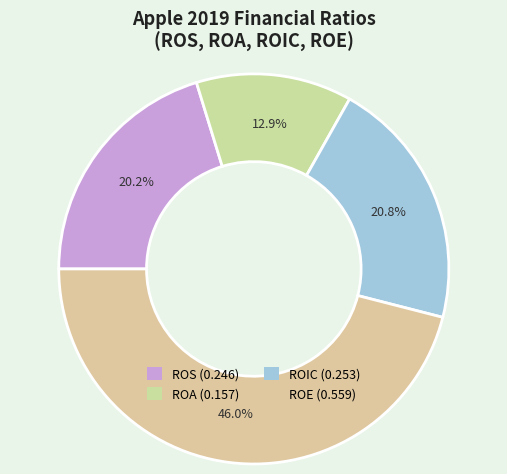

What is the largest slice in the pie chart?

ROE